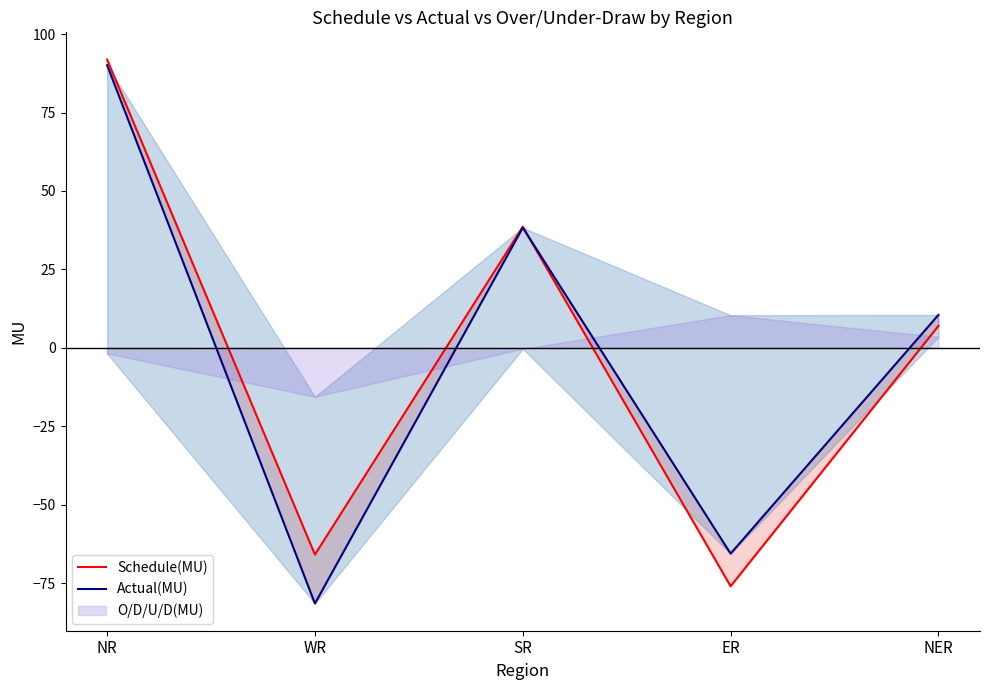

Where do Schedule(MU) and Actual(MU) first cross each other?

SR and ER